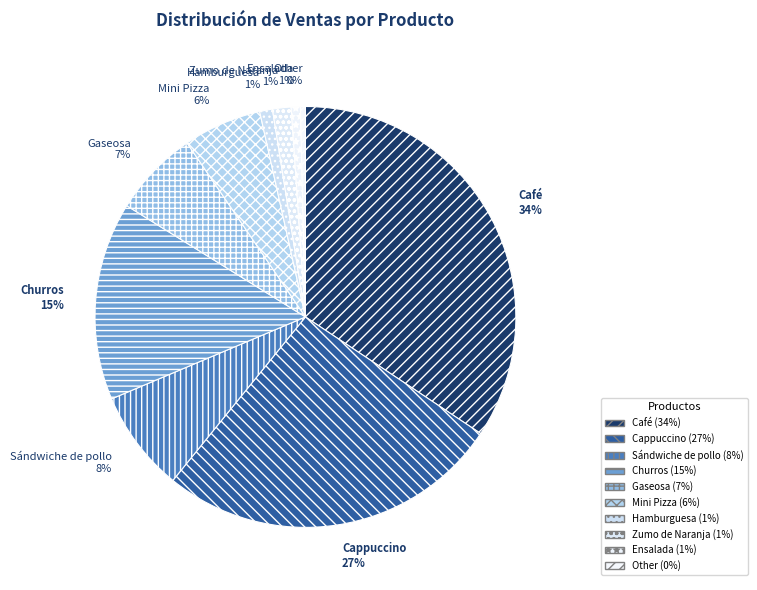

The Zumo de Naranja slice represents 11% of the pie. True or false?

False